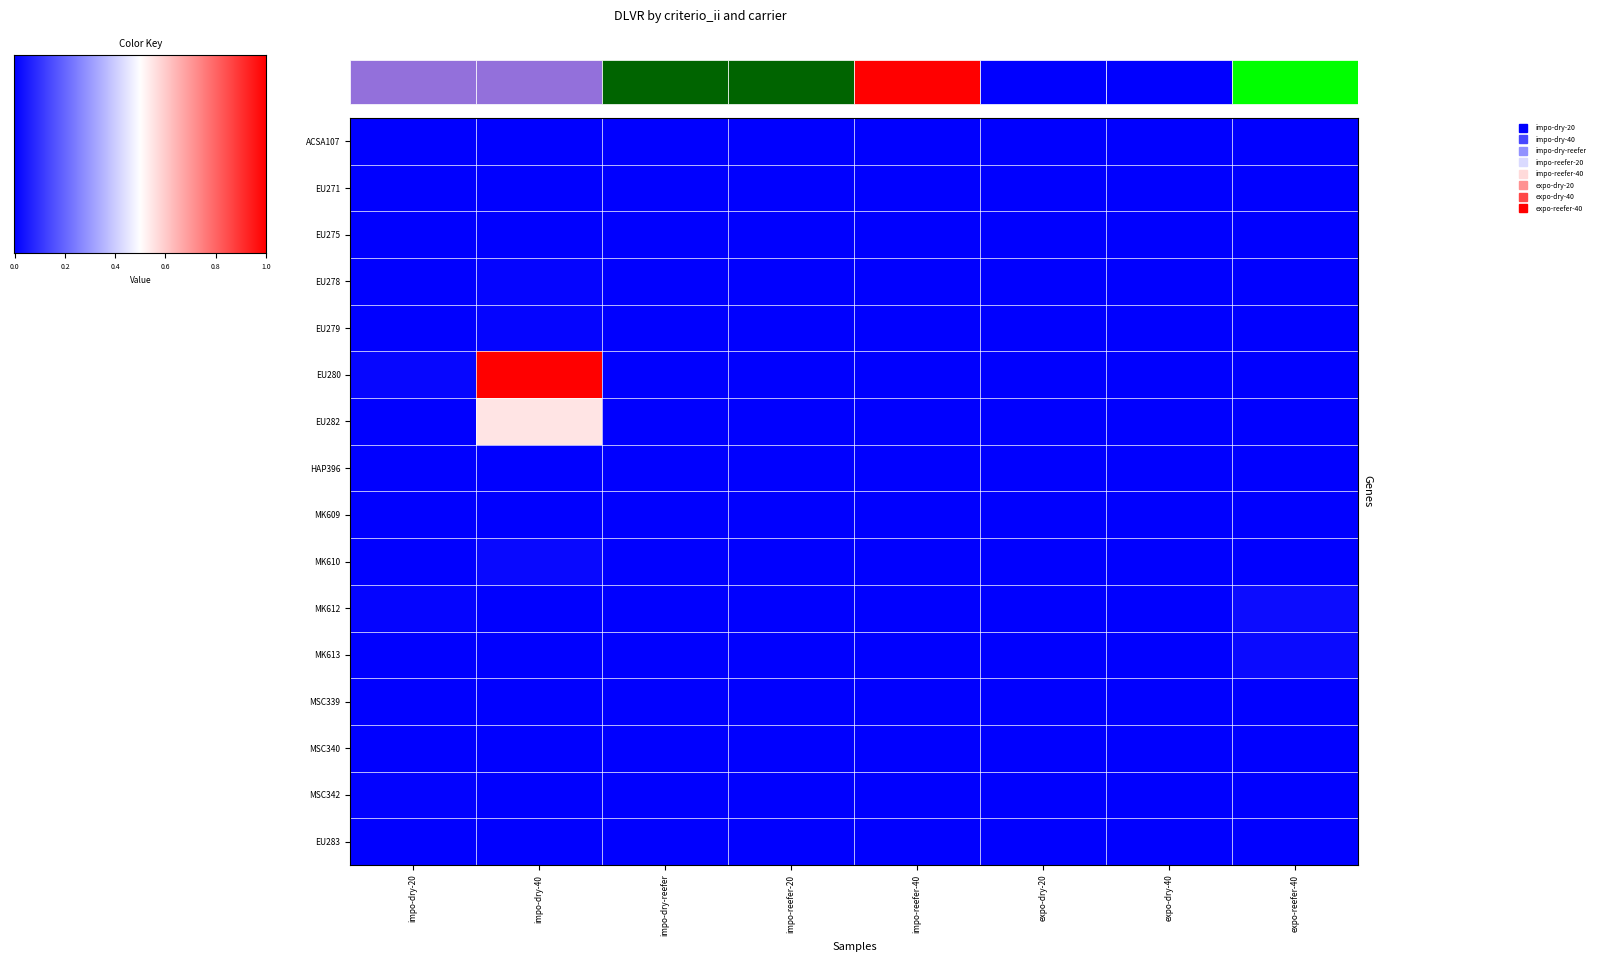

What is the difference between the maximum and minimum values in the EU282 series?

0.6